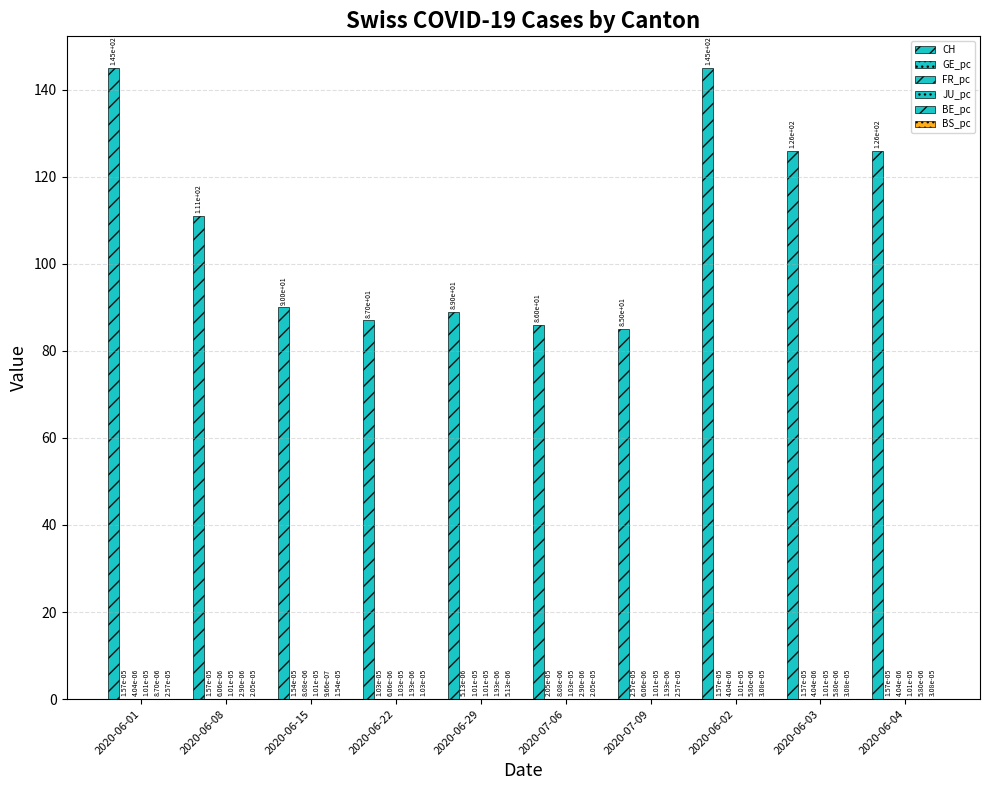

Is the value of GE_pc at 2020-06-22 greater than the value of BS_pc at 2020-06-15?

No